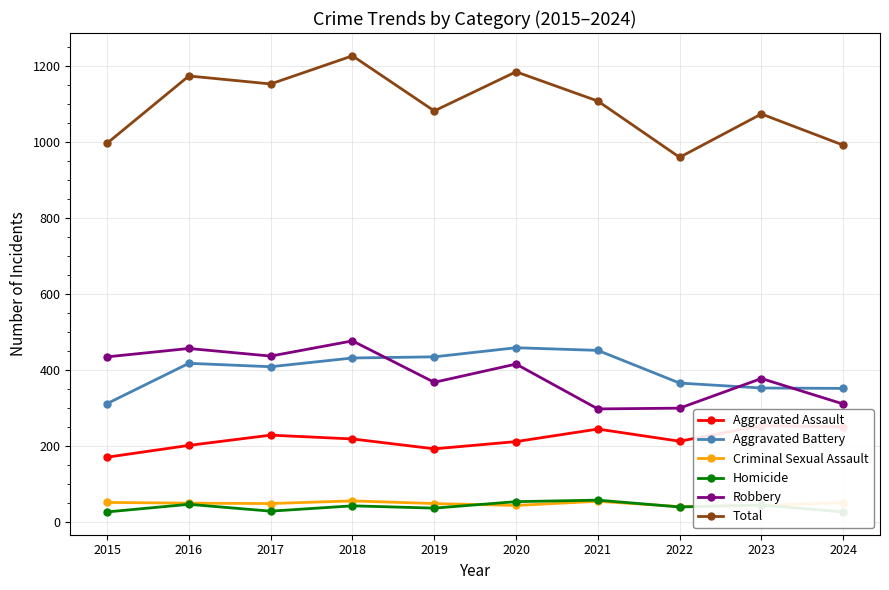

True or false: Robbery has more than 1 points higher than both neighbors.

True